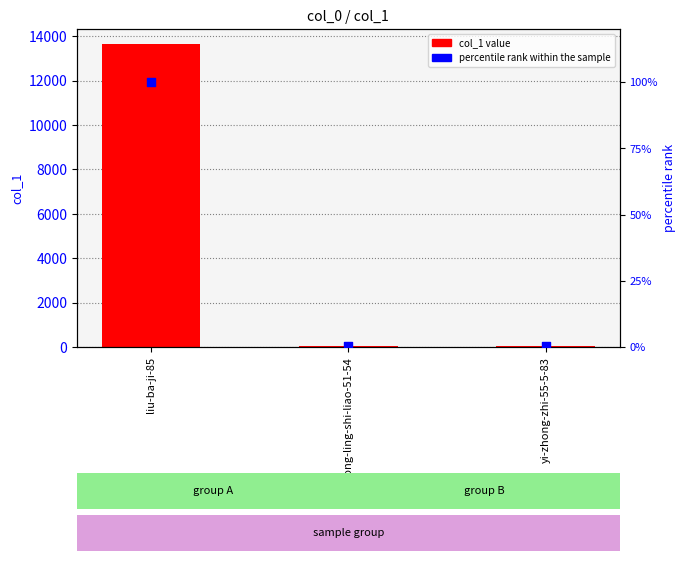

At how many categories does at least one series exceed 12391?

1